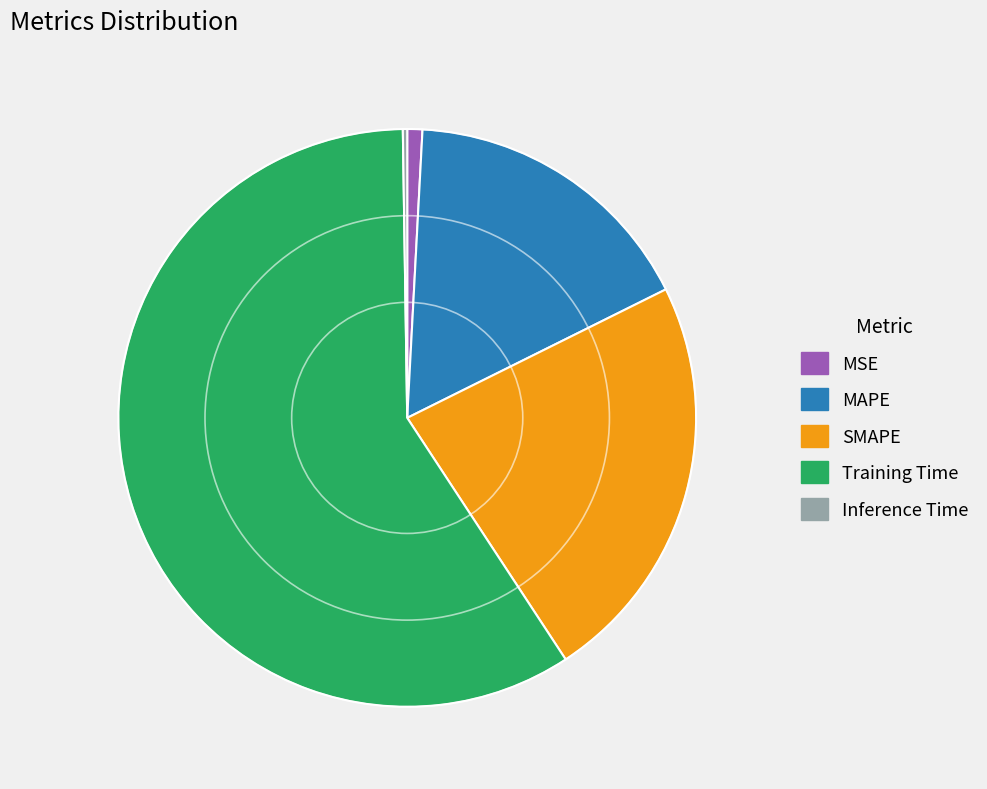

Combined, do Training Time and SMAPE account for over 50%?

Yes